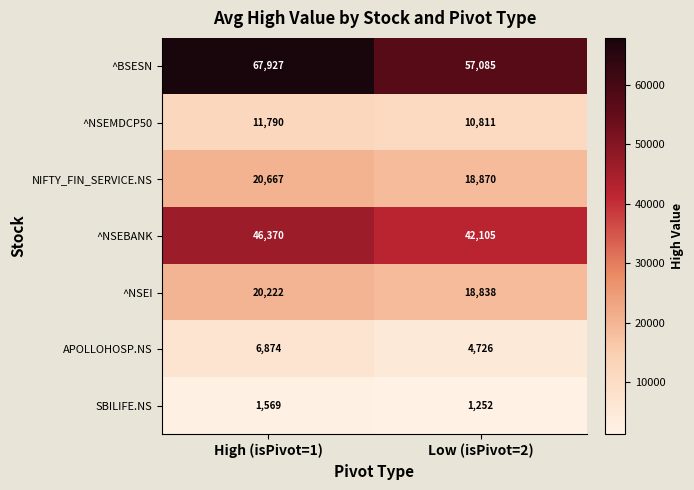

Reading right to left, extract all data points from this chart.

^BSESN: Low (isPivot=2)=57085	High (isPivot=1)=67927
^NSEMDCP50: Low (isPivot=2)=10811	High (isPivot=1)=11790
NIFTY_FIN_SERVICE.NS: Low (isPivot=2)=18870	High (isPivot=1)=20667
^NSEBANK: Low (isPivot=2)=42105	High (isPivot=1)=46370
^NSEI: Low (isPivot=2)=18838	High (isPivot=1)=20222
APOLLOHOSP.NS: Low (isPivot=2)=4726	High (isPivot=1)=6874
SBILIFE.NS: Low (isPivot=2)=1252	High (isPivot=1)=1569